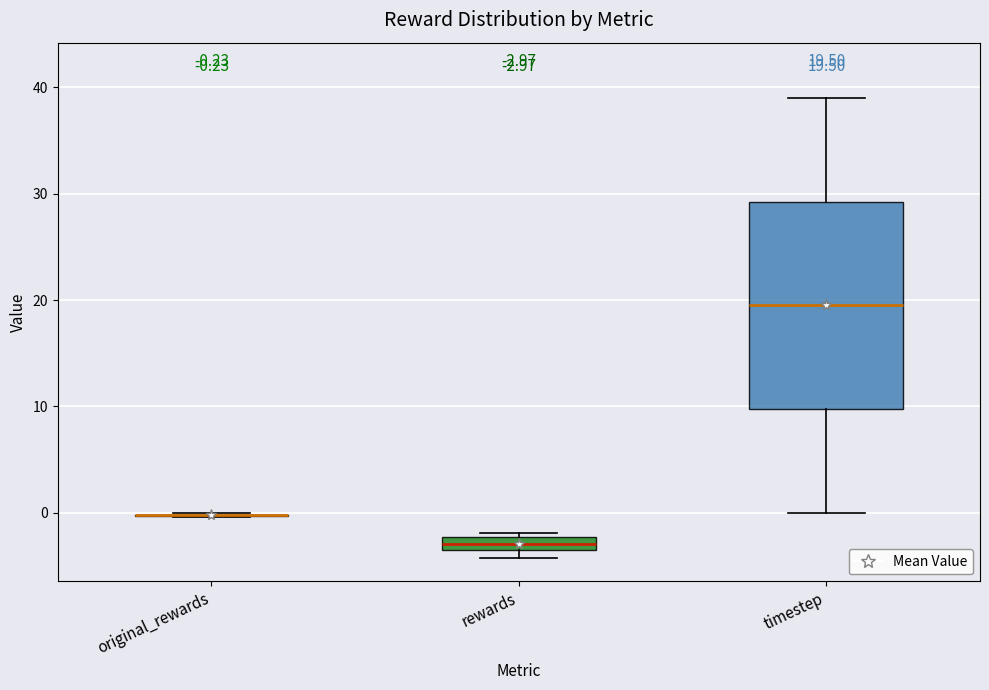

Comparing the boxes themselves (not the whiskers), which one is the tallest?

timestep